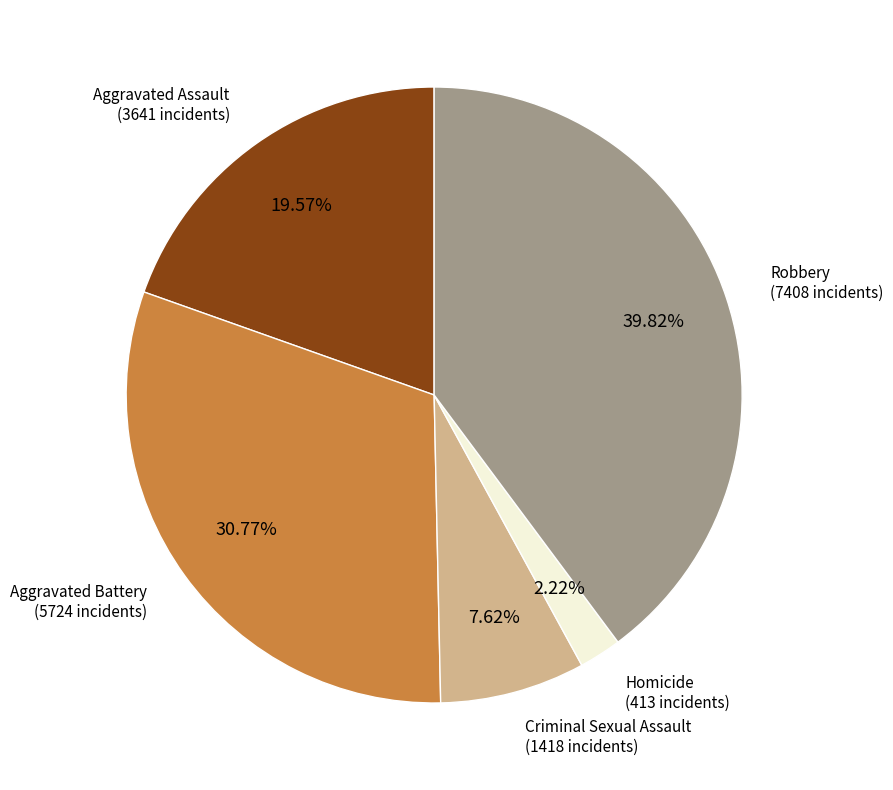

Is there a majority slice in this chart?

No